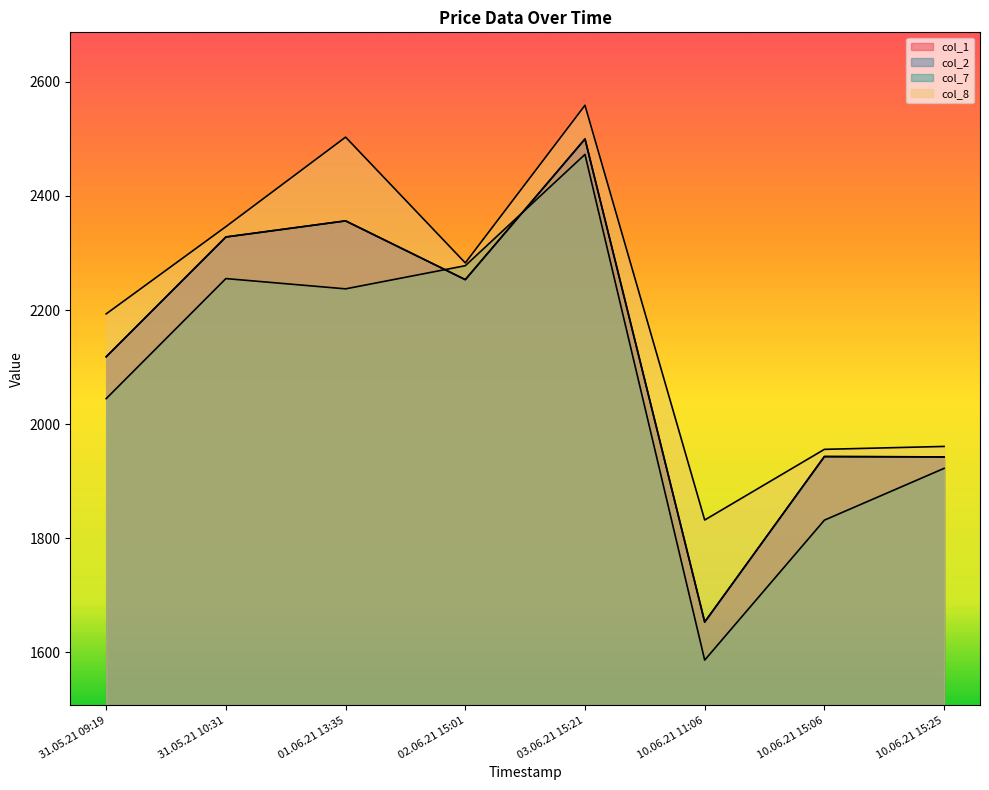

Does the chart display data point markers on the line(s)?

No